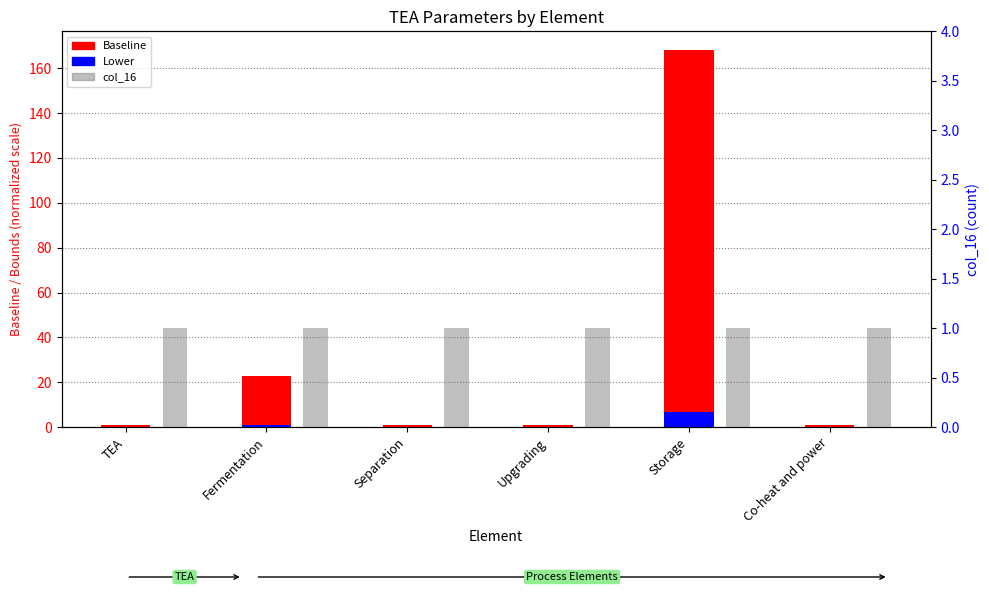

Which series has the largest total across all categories?

Baseline